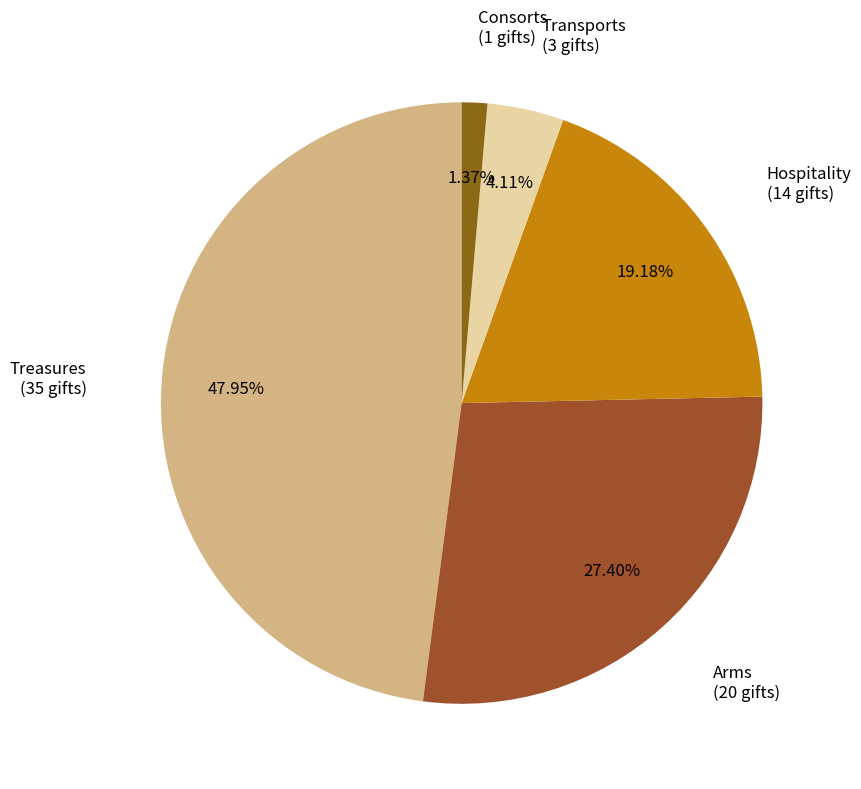

Is there a majority slice in this chart?

No